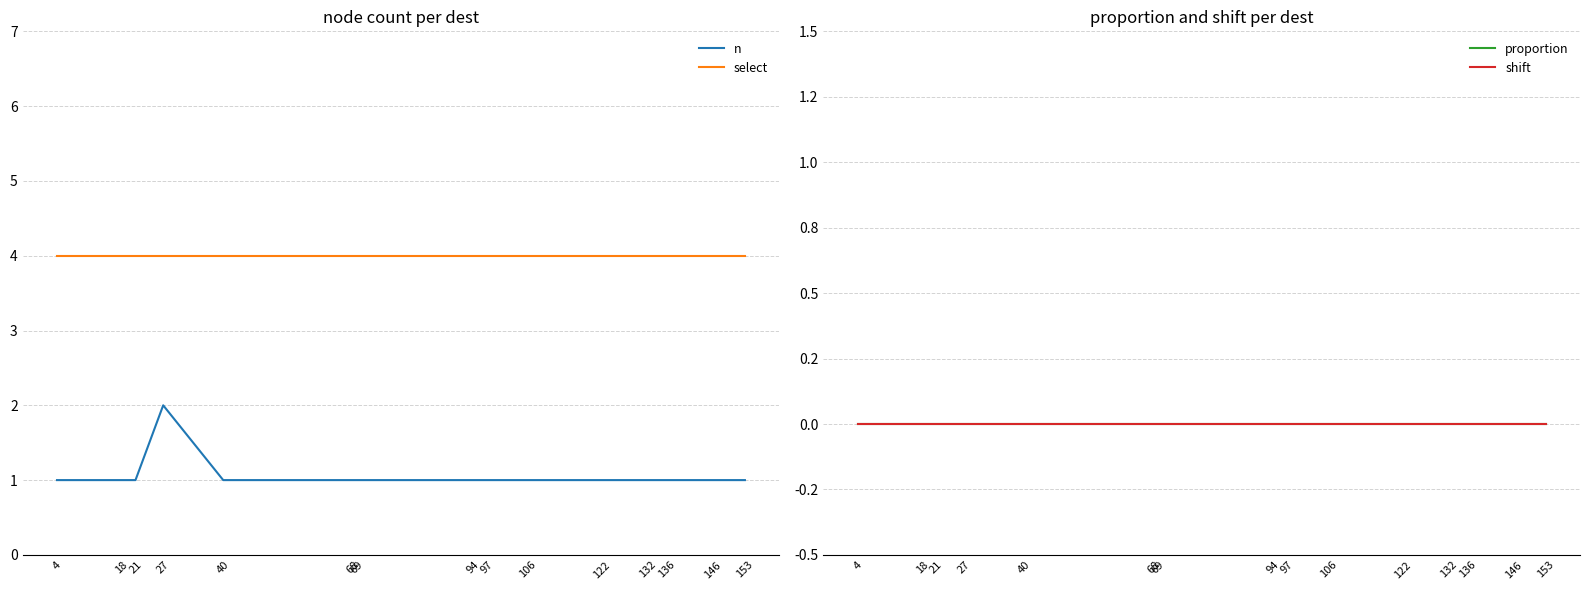

Reading left to right, what are all the values shown in this chart?

n: 1	1	1	2	1	1	1	1	1	1	1	1	1	1	1
select: 4	4	4	4	4	4	4	4	4	4	4	4	4	4	4
proportion: 0	0	0	0	0	0	0	0	0	0	0	0	0	0	0
shift: 0	0	0	0	0	0	0	0	0	0	0	0	0	0	0